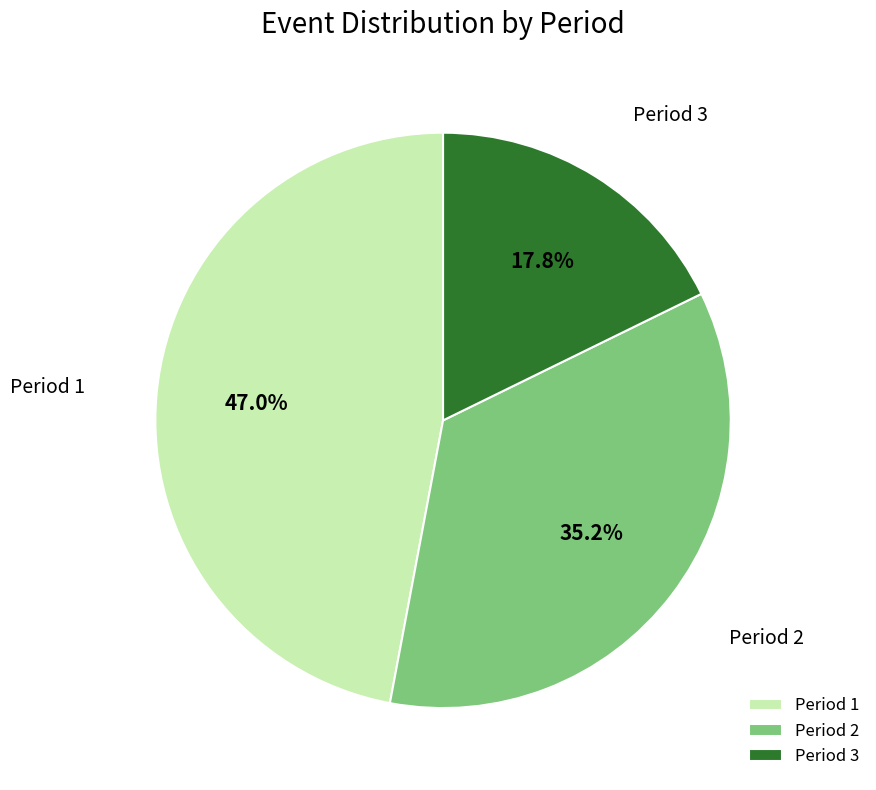

Rank the categories by value from highest to lowest.

Period 1, Period 2, Period 3